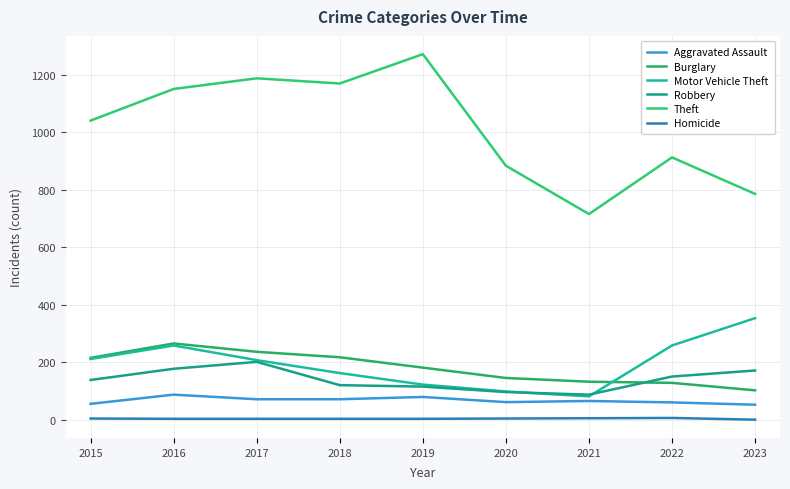

Reading left to right, extract all data points from this chart.

Aggravated Assault: 2015=56	2016=88	2017=72	2018=72	2019=80	2020=62	2021=66	2022=61	2023=53
Burglary: 2015=216	2016=266	2017=237	2018=218	2019=182	2020=146	2021=133	2022=129	2023=103
Motor Vehicle Theft: 2015=212	2016=259	2017=208	2018=163	2019=123	2020=99	2021=82	2022=259	2023=354
Robbery: 2015=139	2016=178	2017=202	2018=121	2019=116	2020=97	2021=88	2022=151	2023=172
Theft: 2015=1041	2016=1151	2017=1188	2018=1170	2019=1272	2020=884	2021=716	2022=913	2023=786
Homicide: 2015=5	2016=4	2017=4	2018=4	2019=4	2020=5	2021=6	2022=7	2023=1